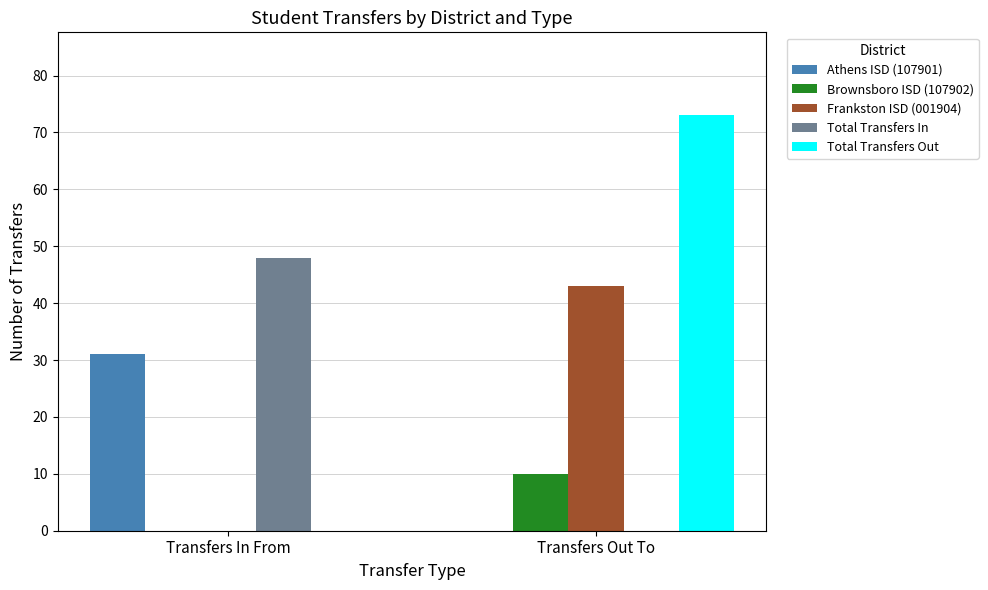

Reading right to left, transcribe all the data shown in this chart.

Athens ISD (107901): 0	31
Brownsboro ISD (107902): 10	0
Frankston ISD (001904): 43	0
Total Transfers In: 0	48
Total Transfers Out: 73	0